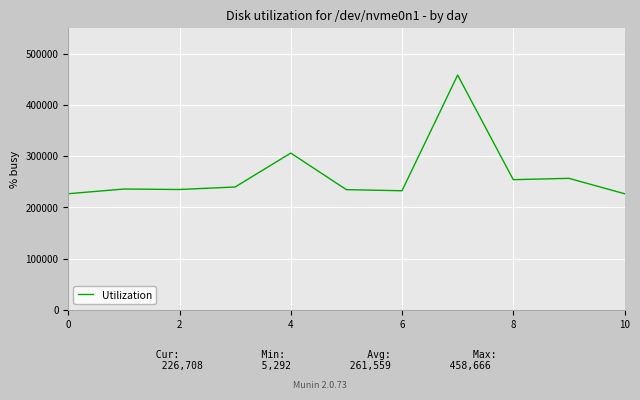

Does the chart display data point markers on the line(s)?

No